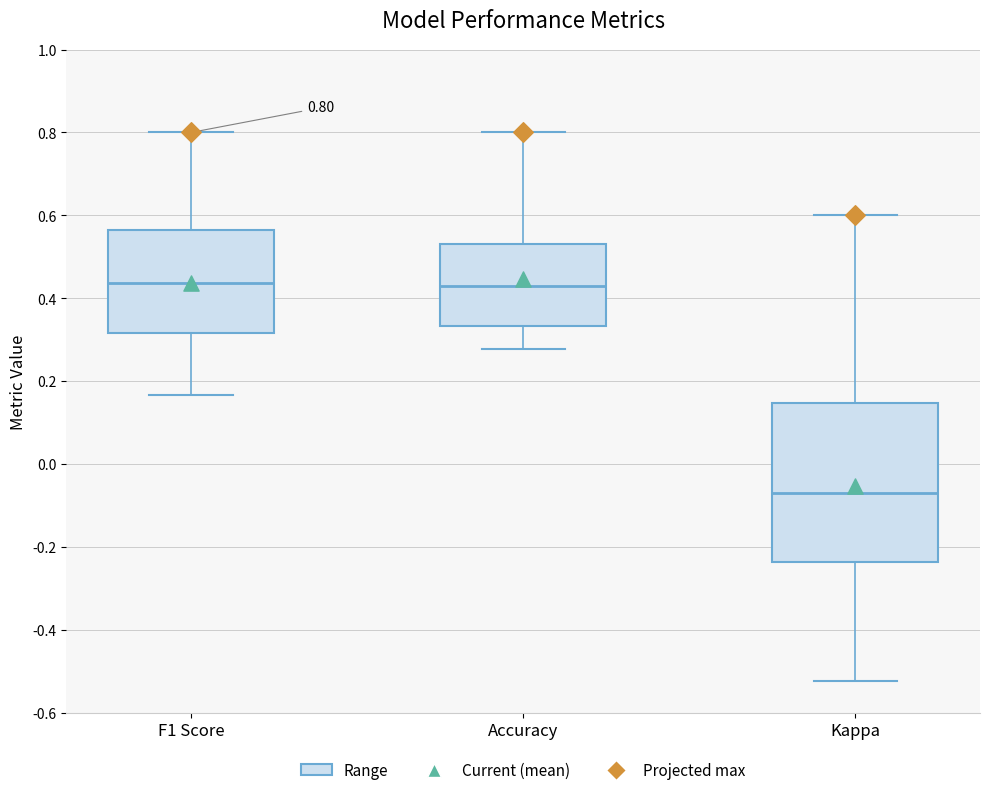

Which box's median line is the lowest?

Kappa